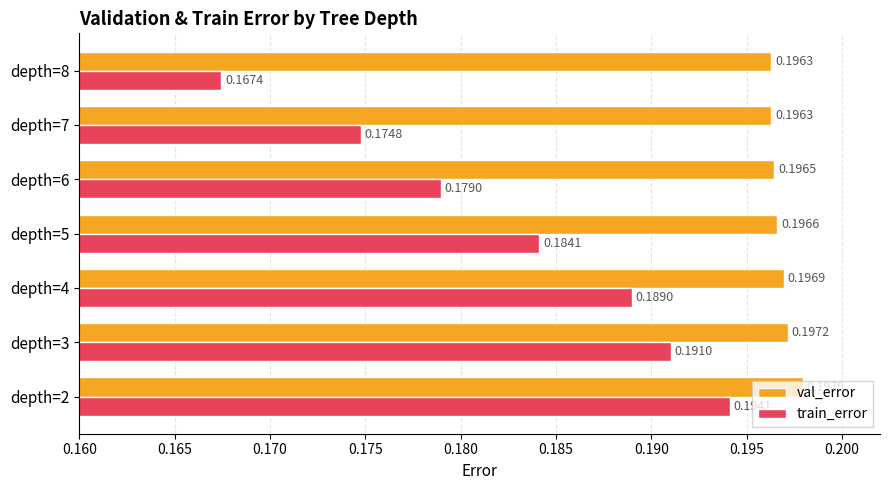

Rank the series by their average value, from lowest to highest.

train_error, val_error